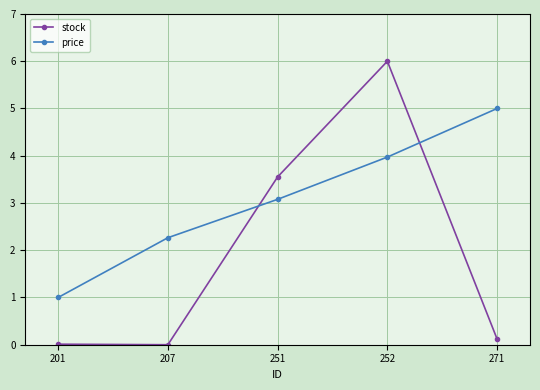

In stock, how many points are lower than both neighbors (excluding endpoints)?

1